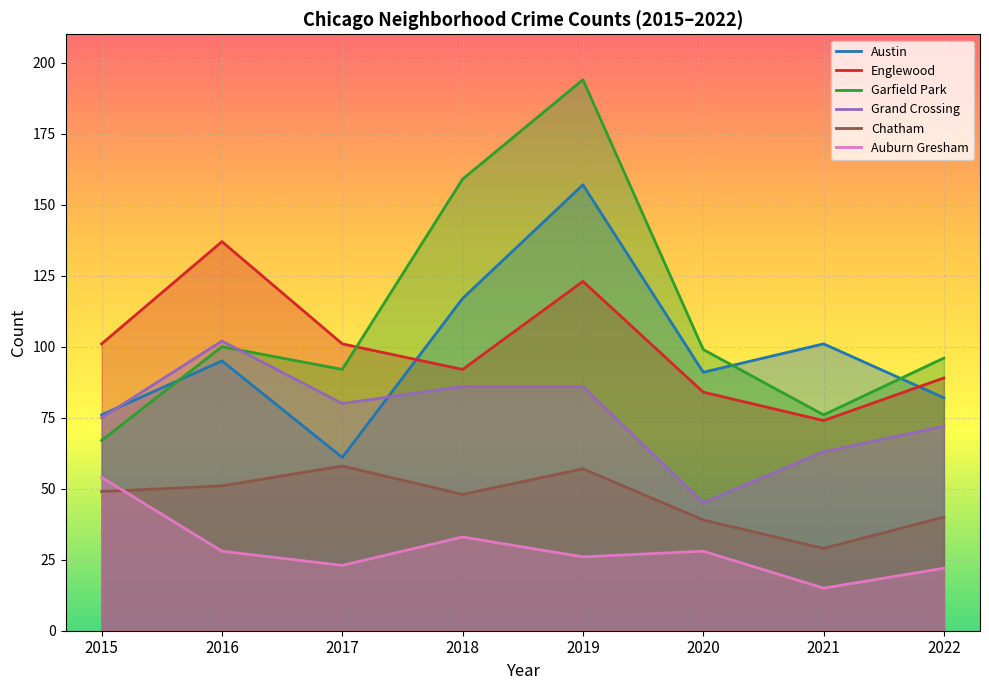

Reading left to right, transcribe all the data shown in this chart.

Austin: 2015=76	2016=95	2017=61	2018=117	2019=157	2020=91	2021=101	2022=82
Englewood: 2015=101	2016=137	2017=101	2018=92	2019=123	2020=84	2021=74	2022=89
Garfield Park: 2015=67	2016=100	2017=92	2018=159	2019=194	2020=99	2021=76	2022=96
Grand Crossing: 2015=75	2016=102	2017=80	2018=86	2019=86	2020=45	2021=63	2022=72
Chatham: 2015=49	2016=51	2017=58	2018=48	2019=57	2020=39	2021=29	2022=40
Auburn Gresham: 2015=54	2016=28	2017=23	2018=33	2019=26	2020=28	2021=15	2022=22